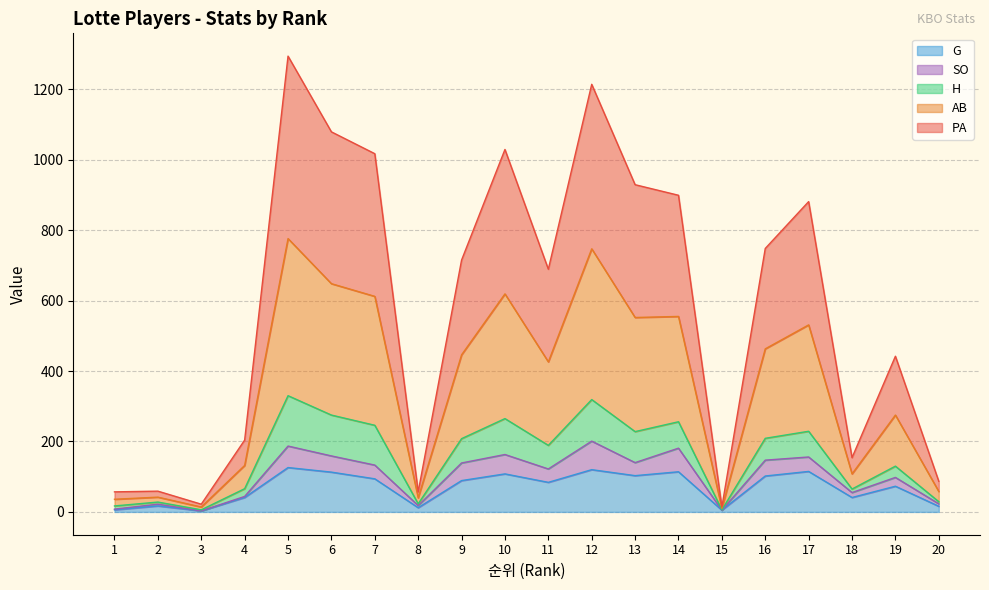

Does the chart have visible grid lines?

Yes